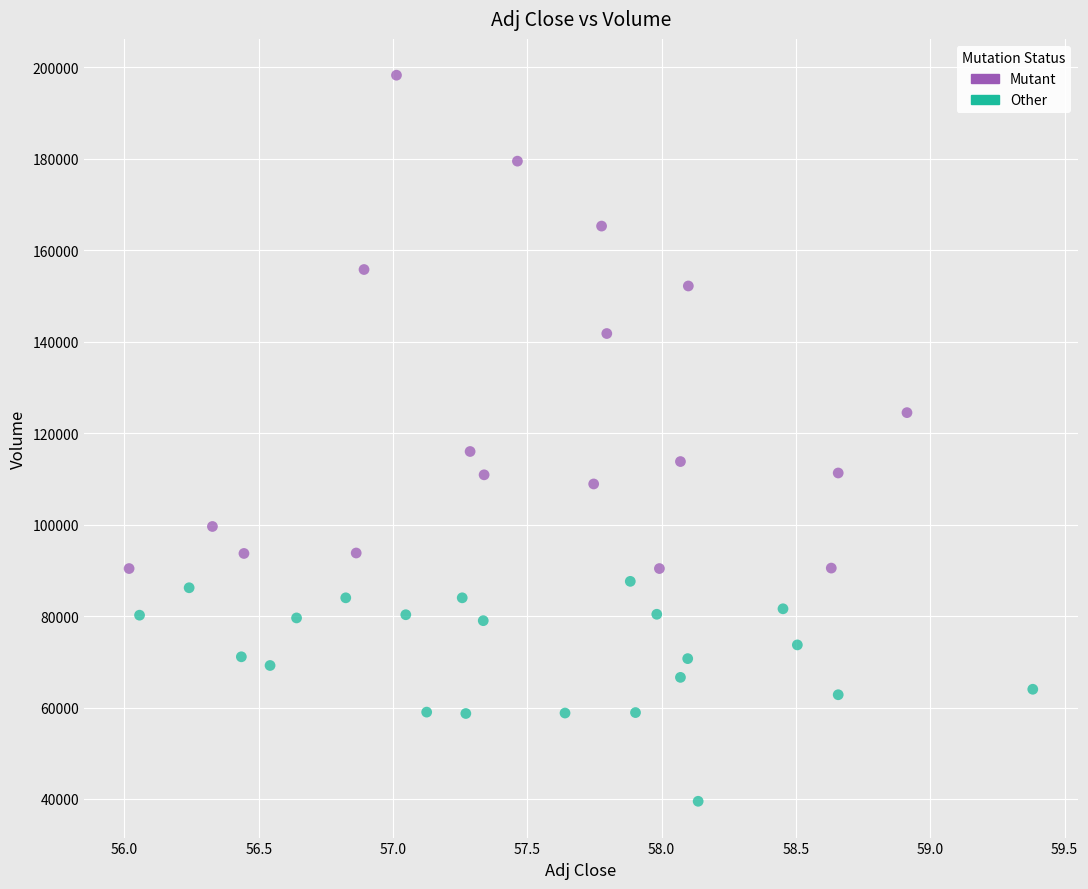

Which series reaches the minimum Y coordinate?

Other